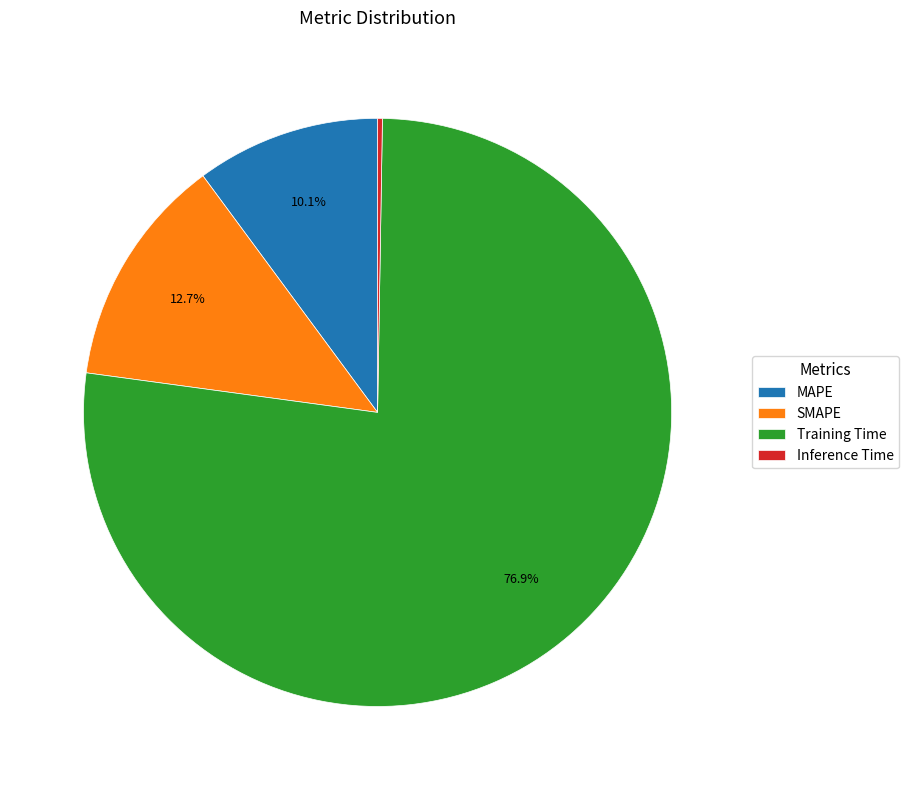

How much of the chart is everything except SMAPE?

87.3%